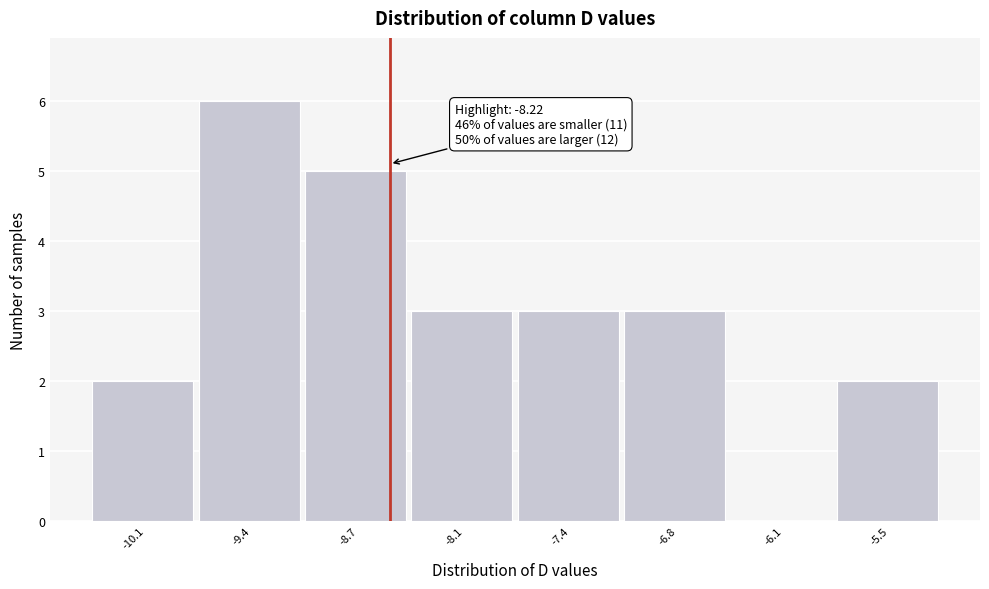

Reading left to right, what are all the values shown in this chart?

-10.1=2	-9.4=6	-8.7=5	-8.1=3	-7.4=3	-6.8=3	-6.1=0	-5.5=2